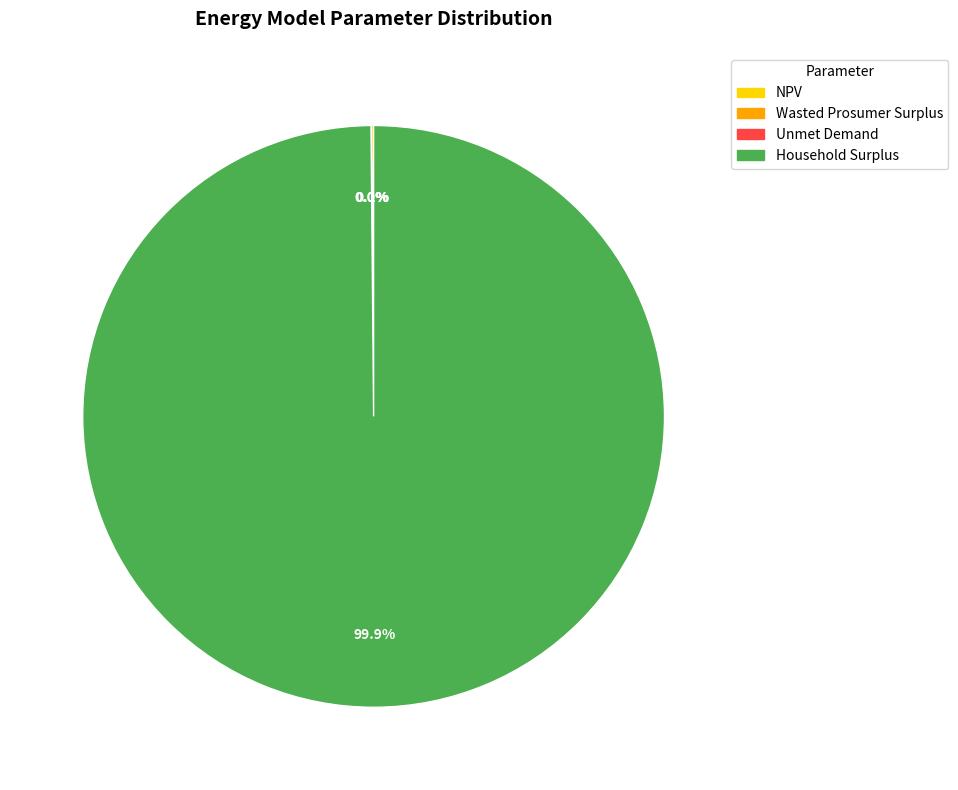

Which category accounts for the majority?

Household Surplus